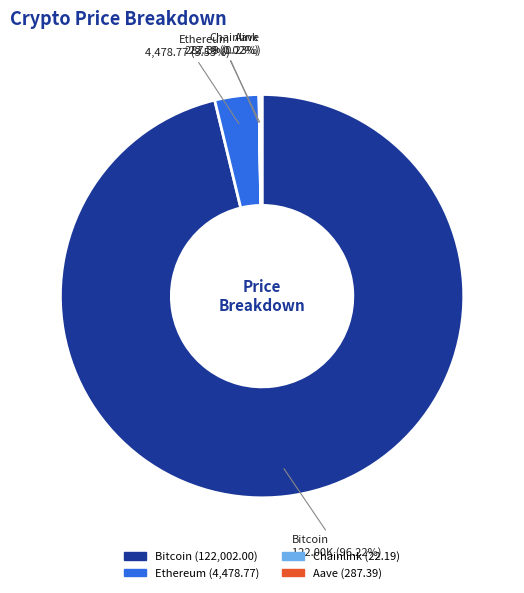

Which category accounts for the majority?

Bitcoin